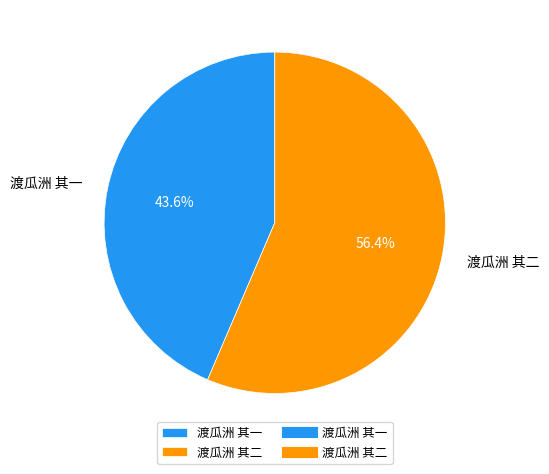

Is it true that 渡瓜洲 其一 is 37% of the pie?

False